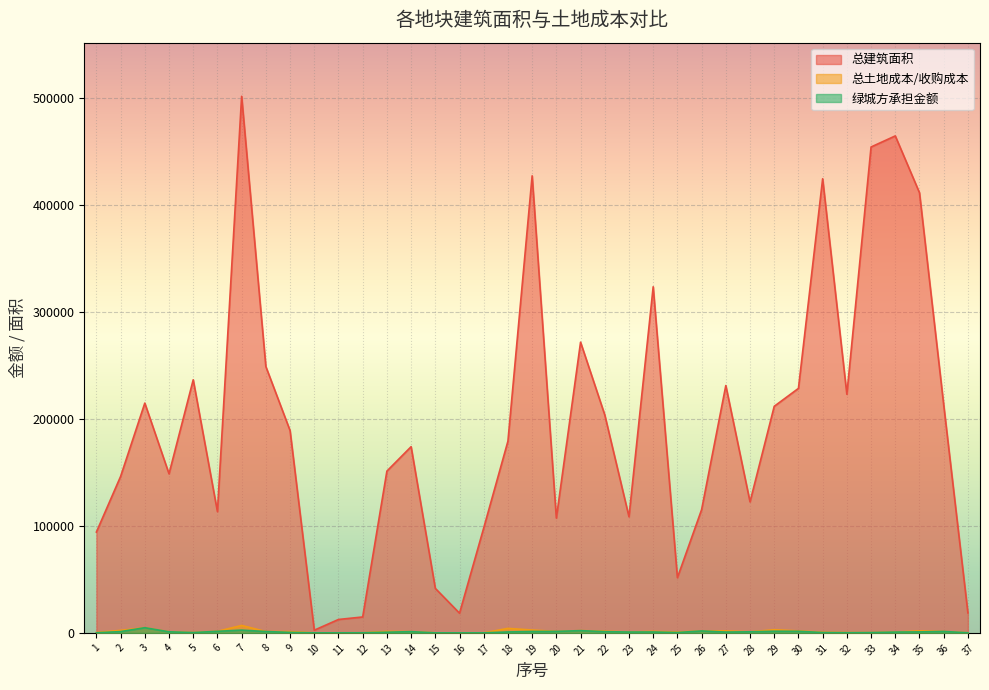

At which category is the sum across all series the highest?

7